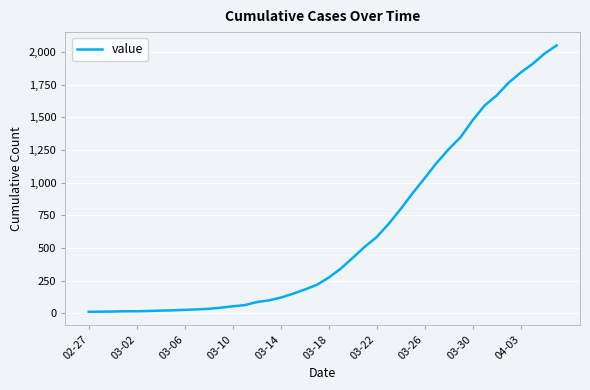

What is the maximum value shown in the chart?

2049